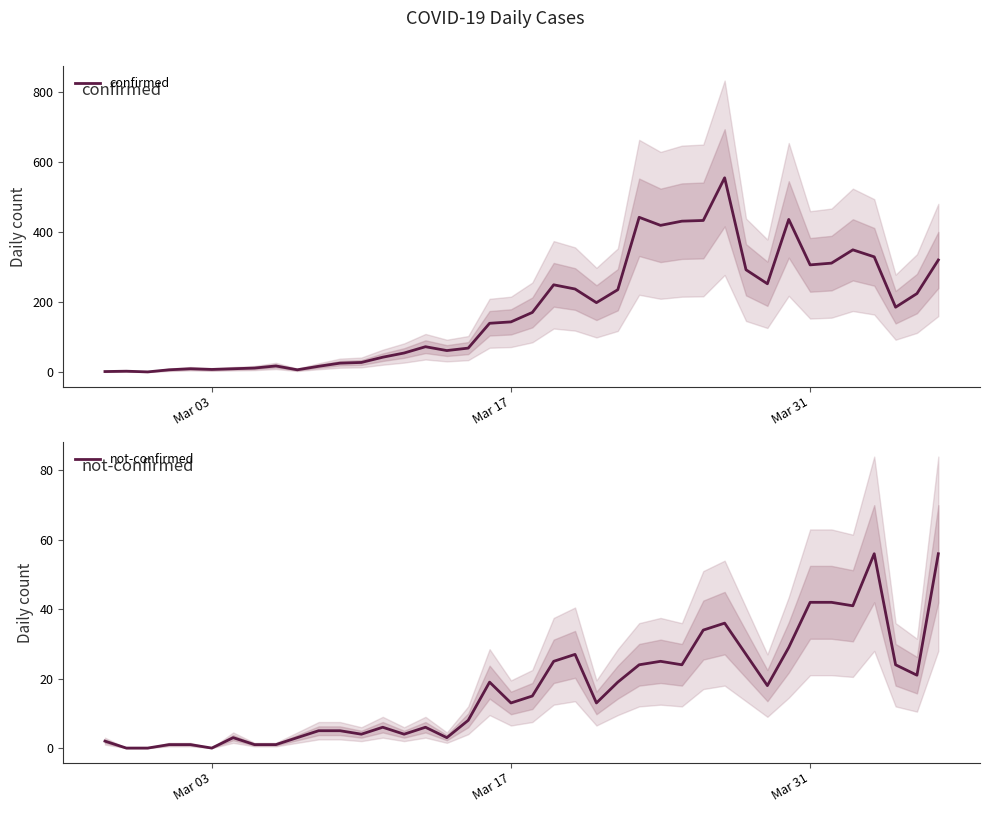

How many series are shown in this chart?

2